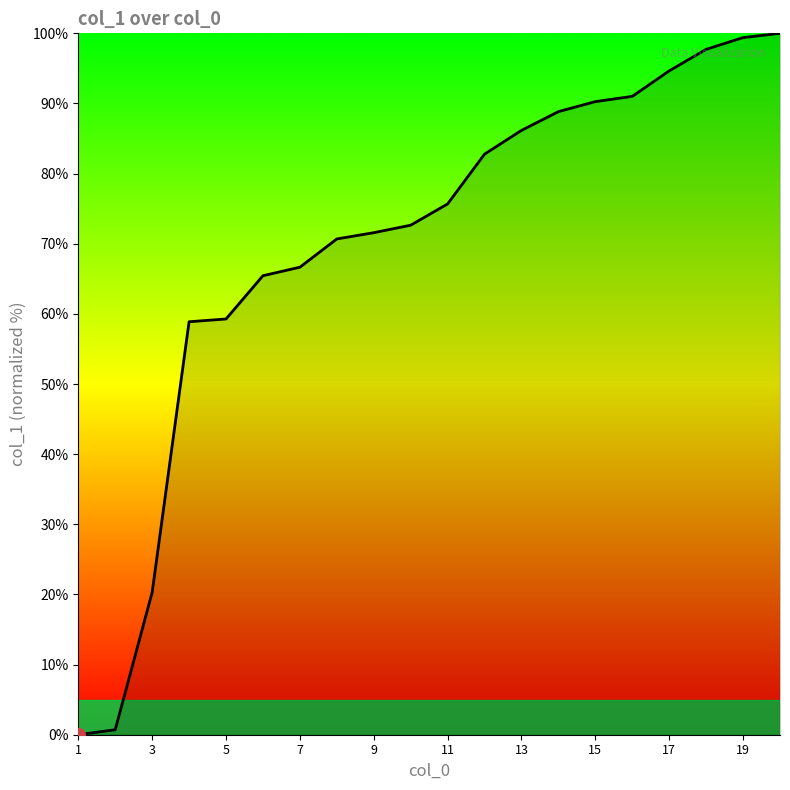

What is the maximum value shown in the chart?

100.0